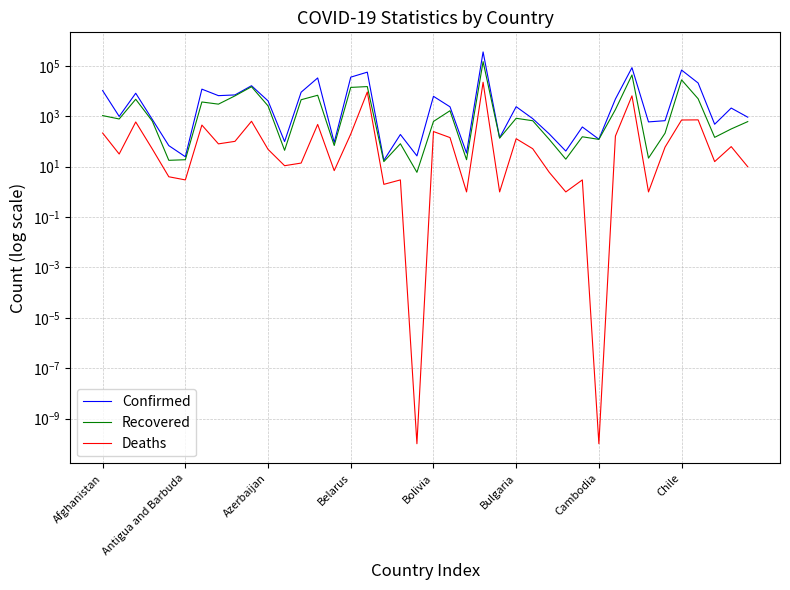

Which has a higher value, 32 or 21?

32